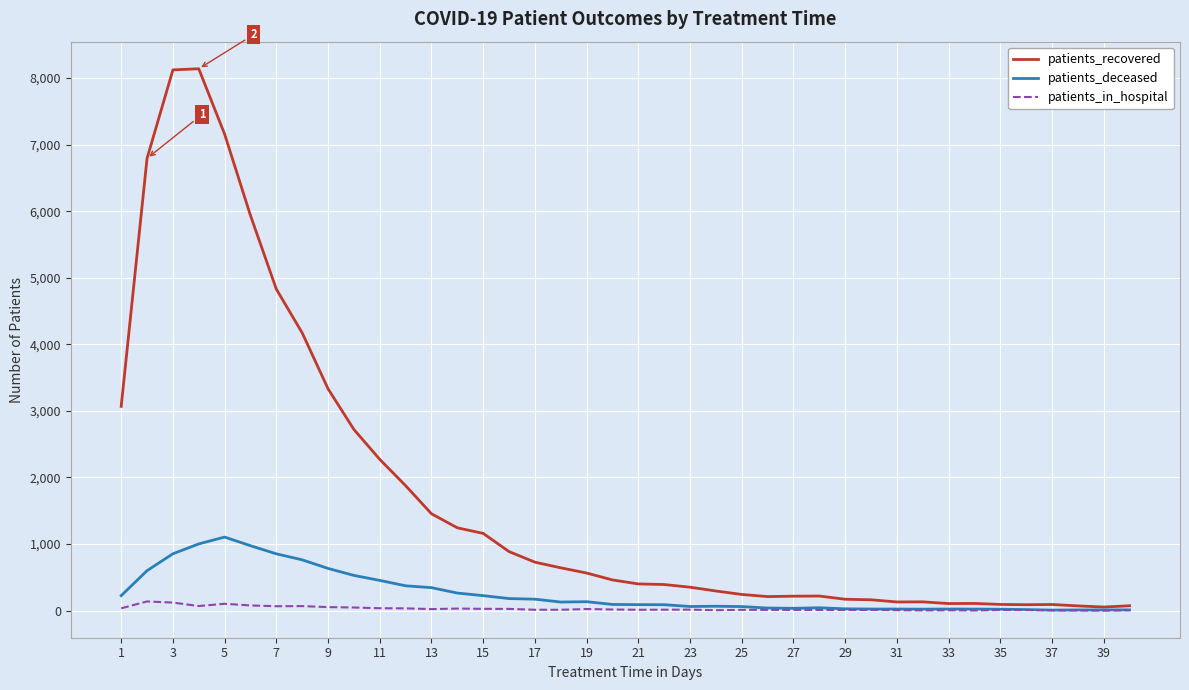

What is the difference between the maximum and minimum values in the patients_in_hospital series?

138